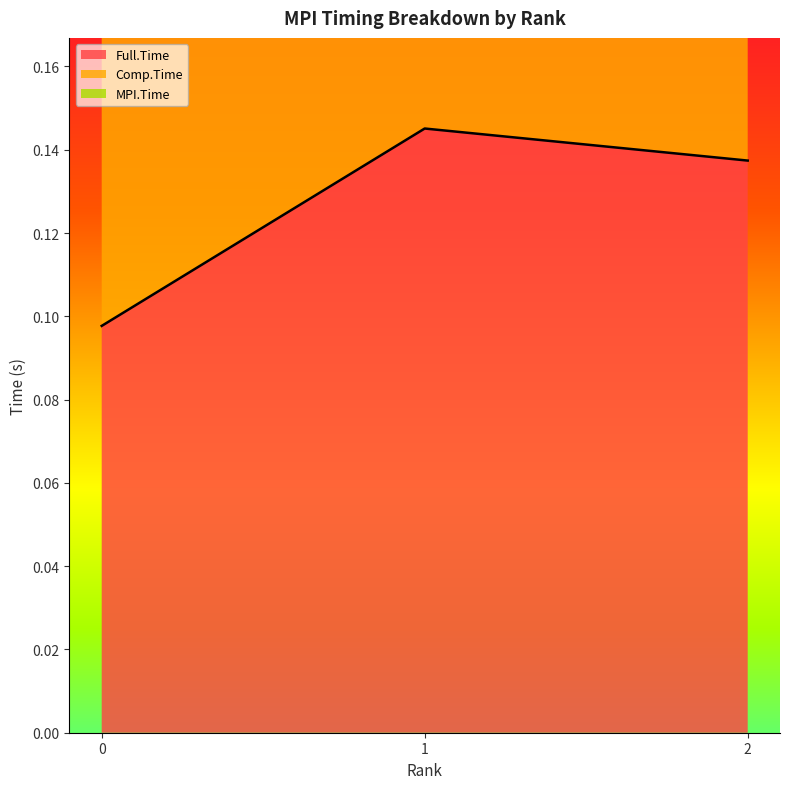

True or false: MPI.Time has a value of 0.3 at 1.

True